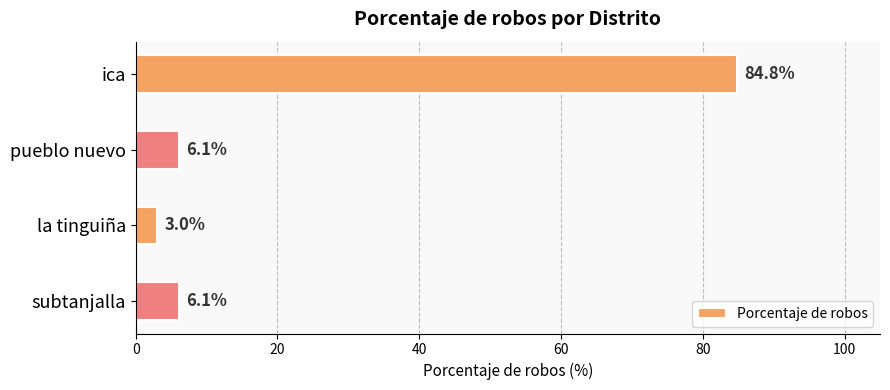

What is the average value?

25.0